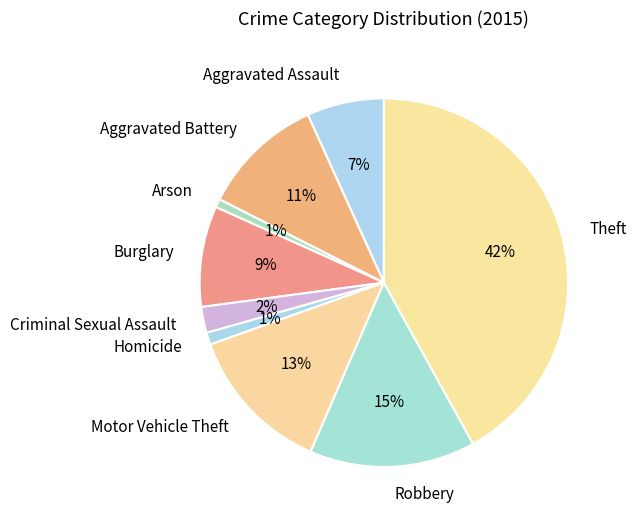

Combined, do Criminal Sexual Assault and Homicide account for over 50%?

No